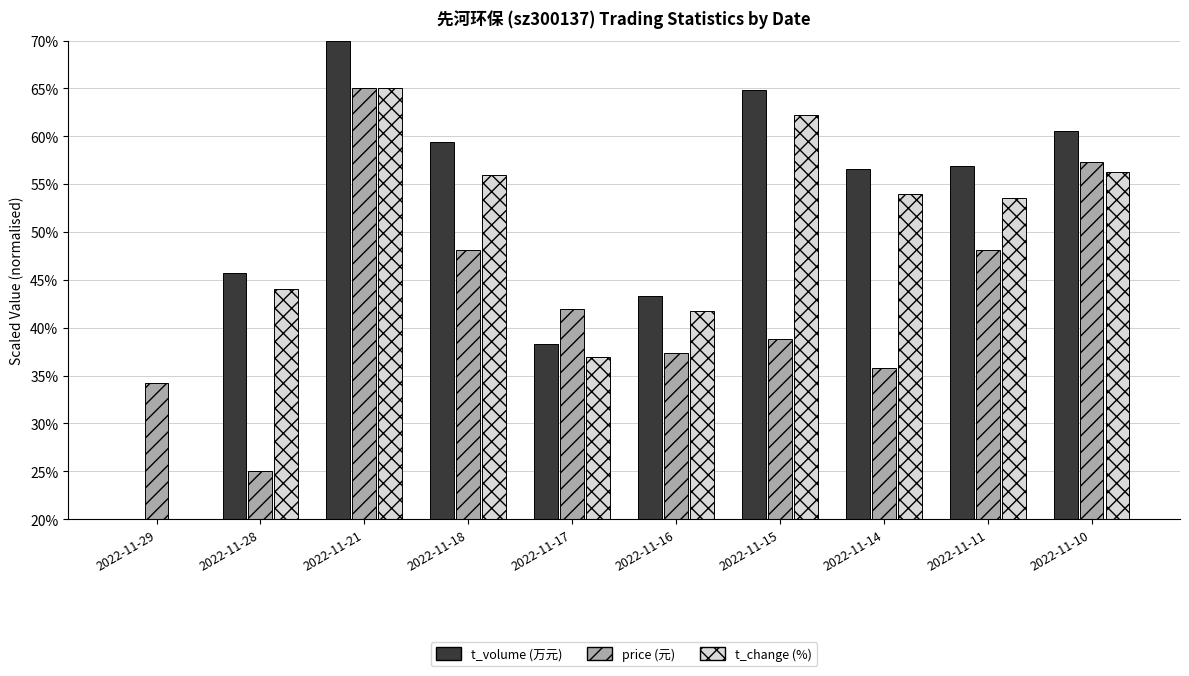

Are the bars grouped side by side (vs. stacked)?

Yes